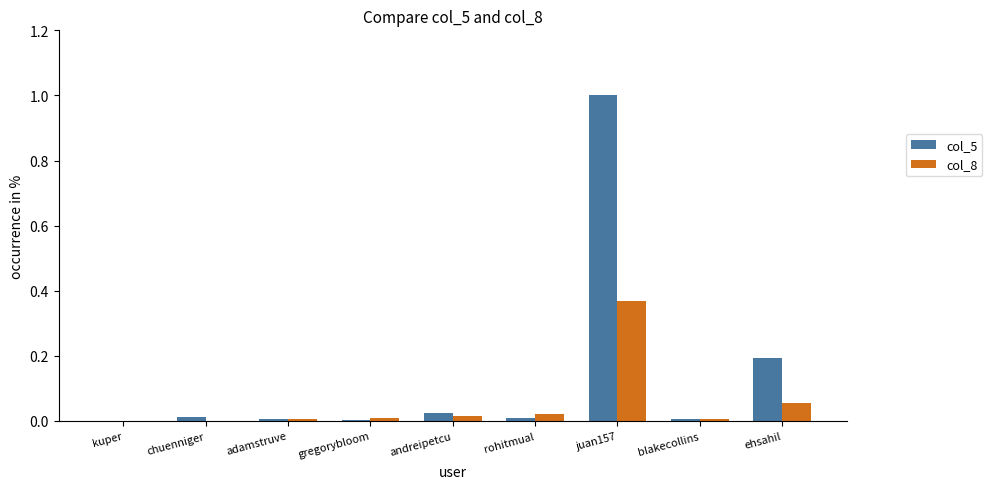

What is the sum of all col_5 values?

1.3